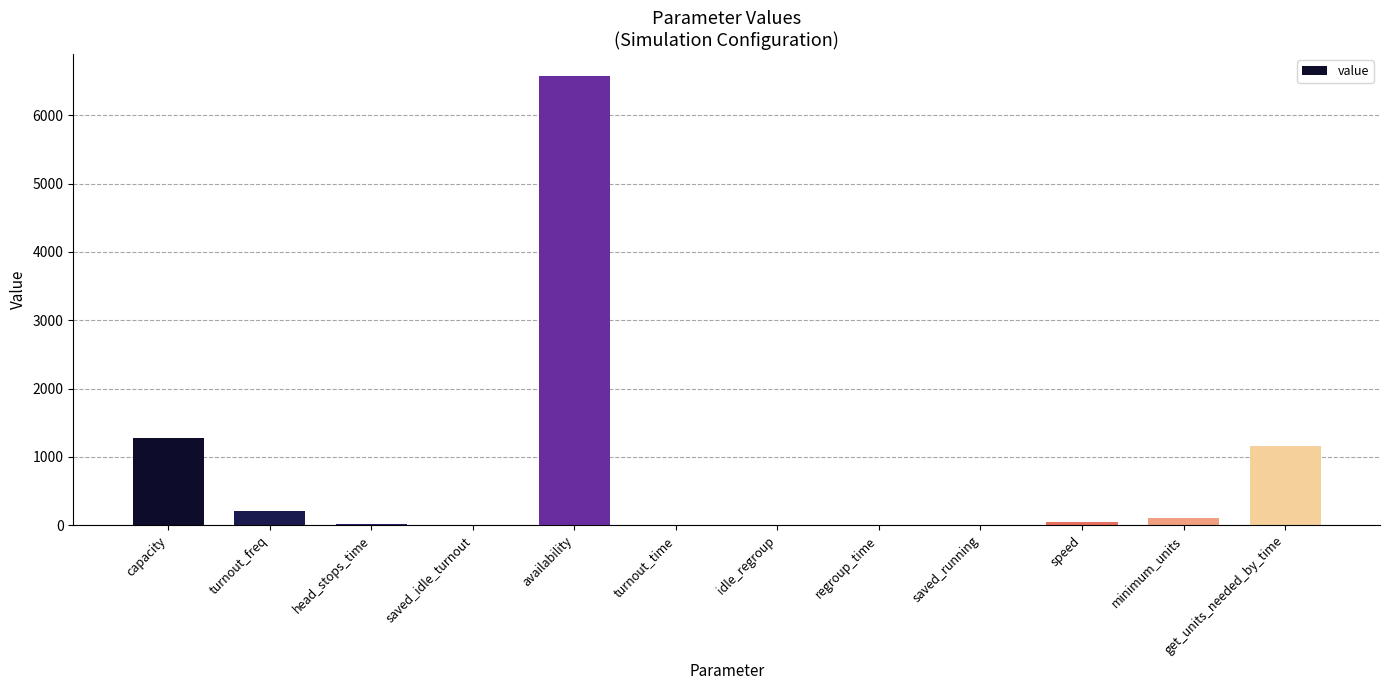

How many distinct data groups are displayed?

1